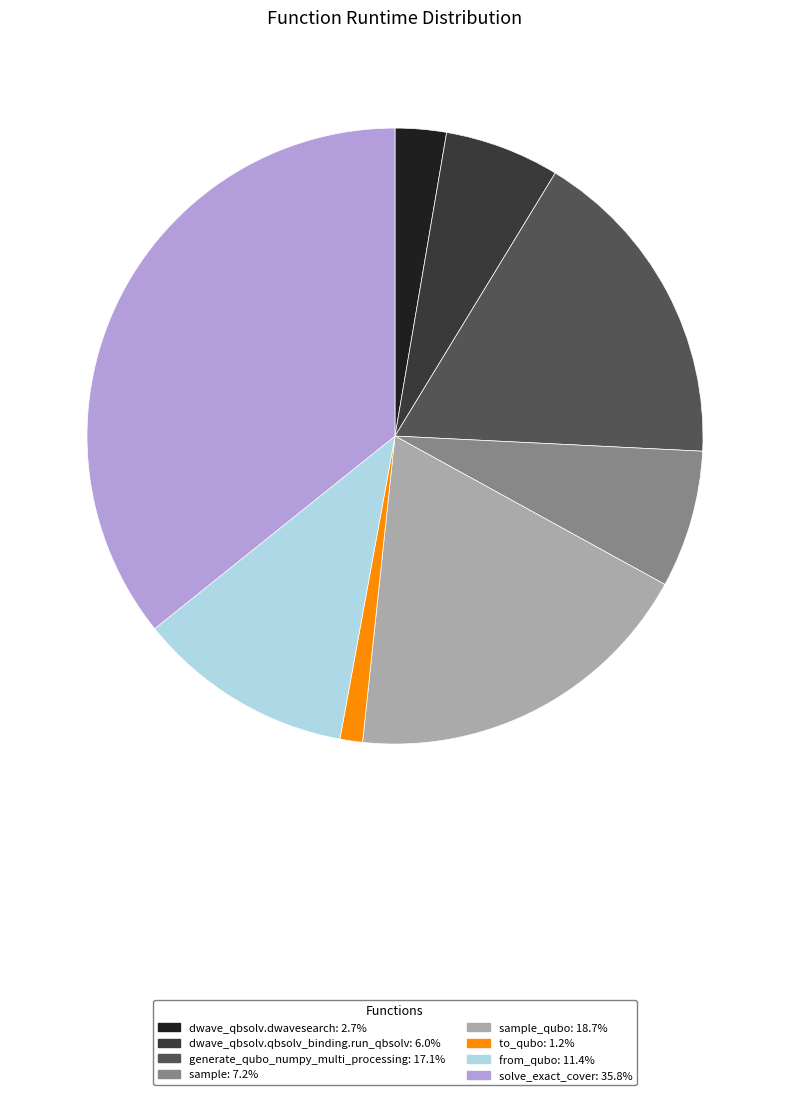

Is there a majority slice in this chart?

No